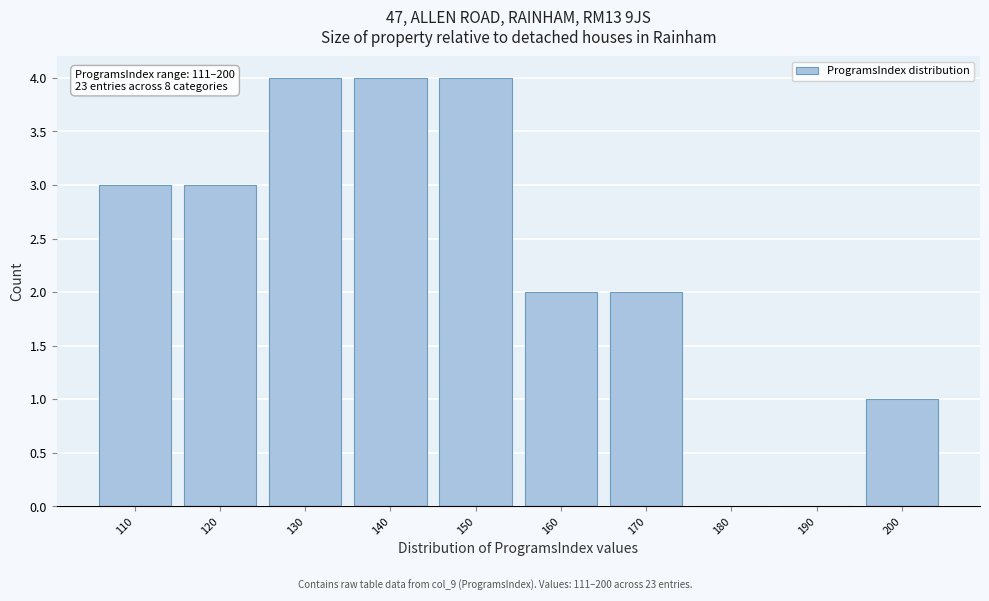

Reading right to left, list all the values displayed in this chart.

200=1	190=0	180=0	170=2	160=2	150=4	140=4	130=4	120=3	110=3